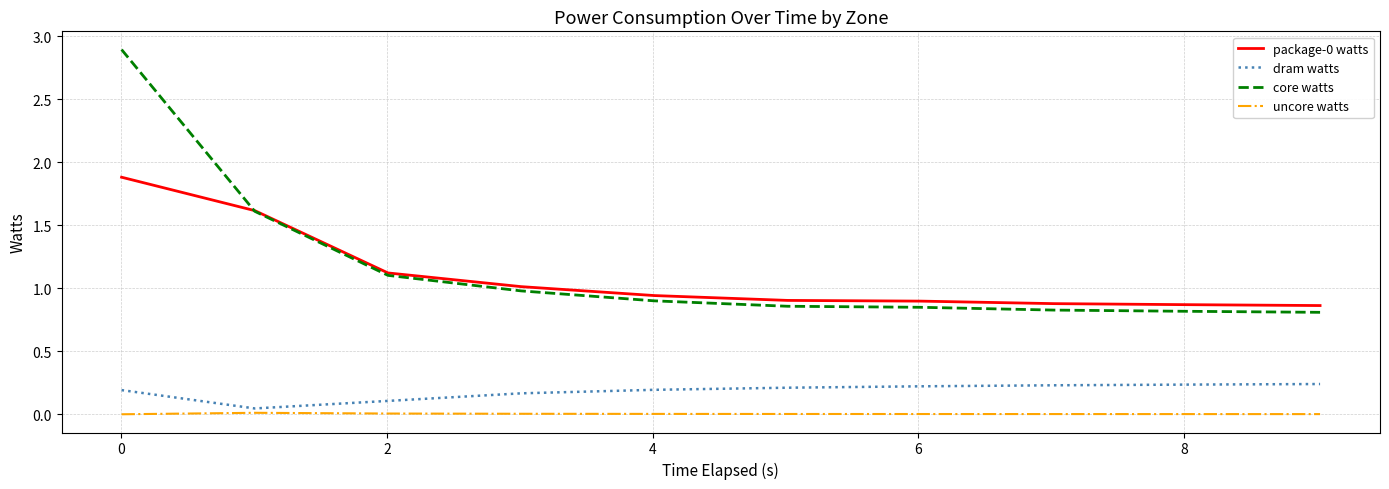

True or false: dram watts and uncore watts cross at least once.

False